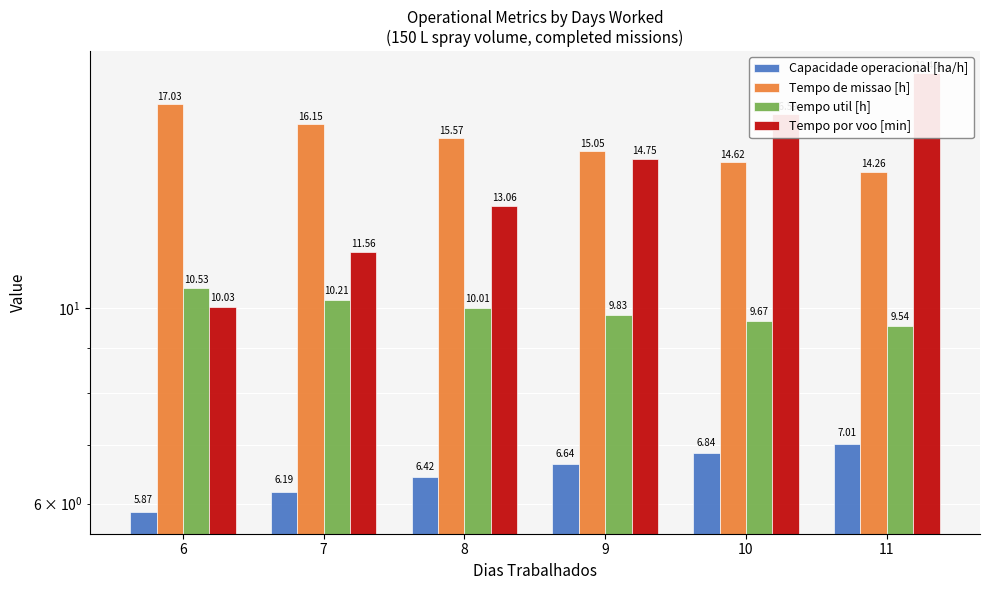

How many values in the Tempo de missao [h] series exceed 15?

4